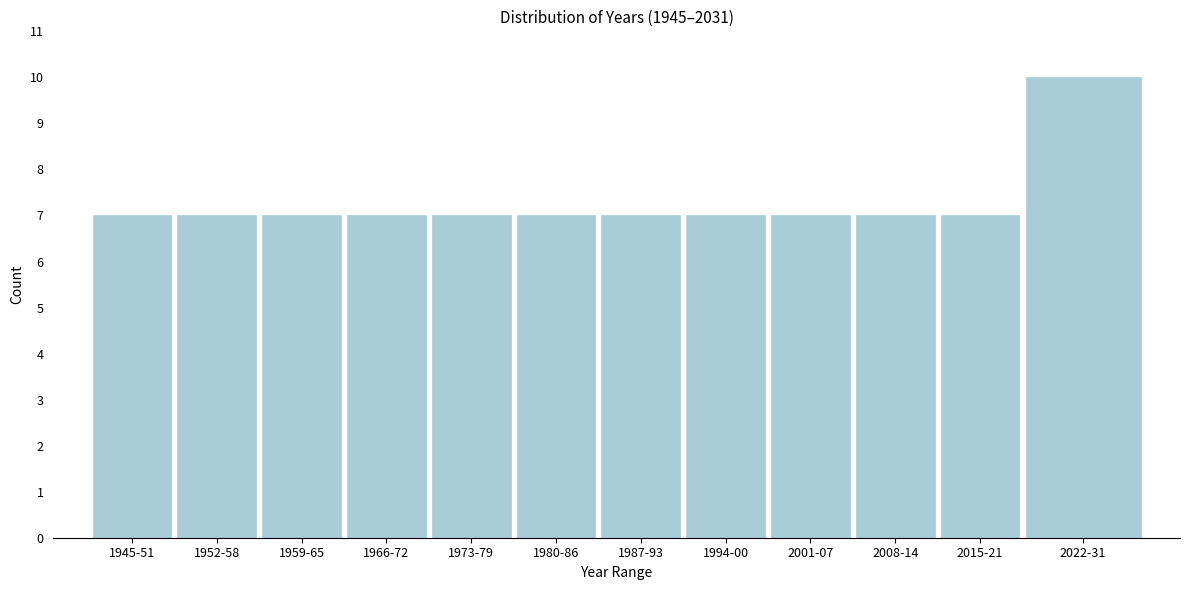

Reading left to right, what are all the values shown in this chart?

7	7	7	7	7	7	7	7	7	7	7	10